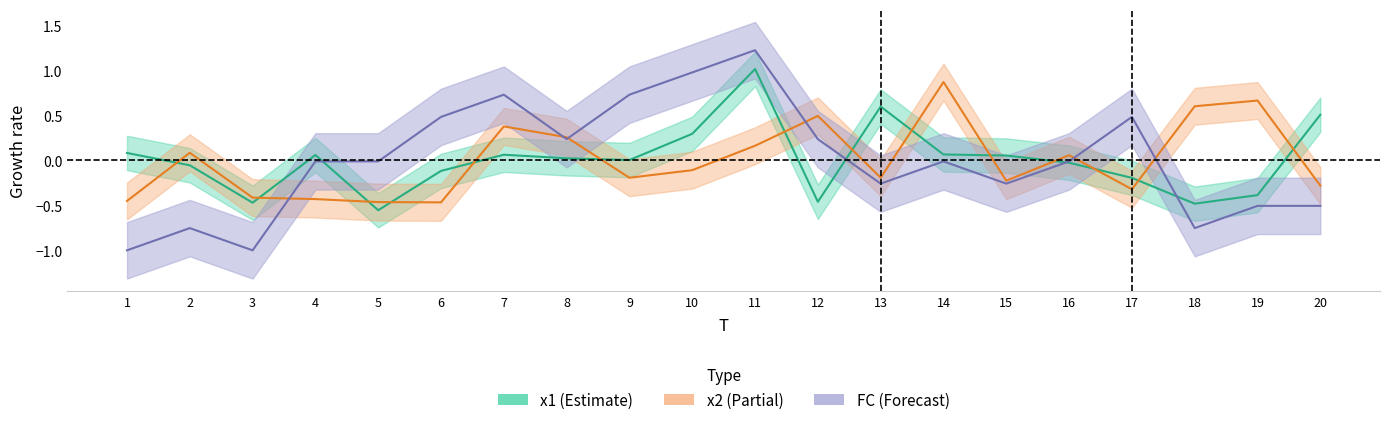

True or false: x1 has a value of -0.8 at 12.

False